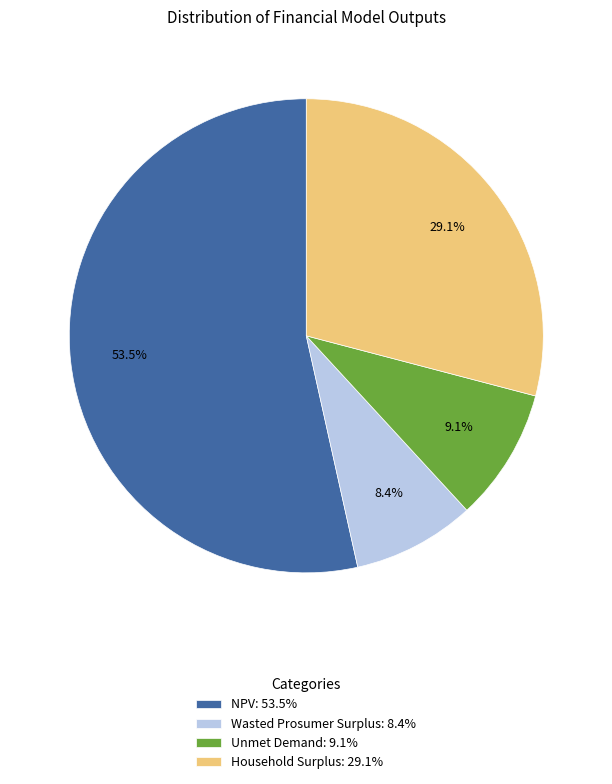

Rank the categories by value from highest to lowest.

NPV, Household Surplus, Unmet Demand, Wasted Prosumer Surplus